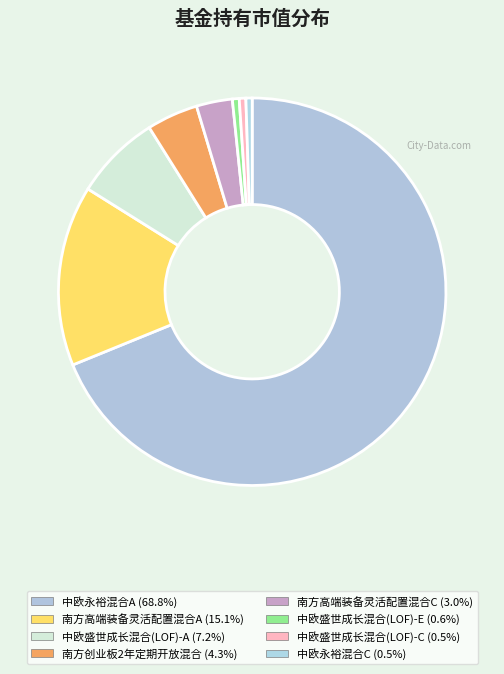

Count the number of slices in the pie.

8